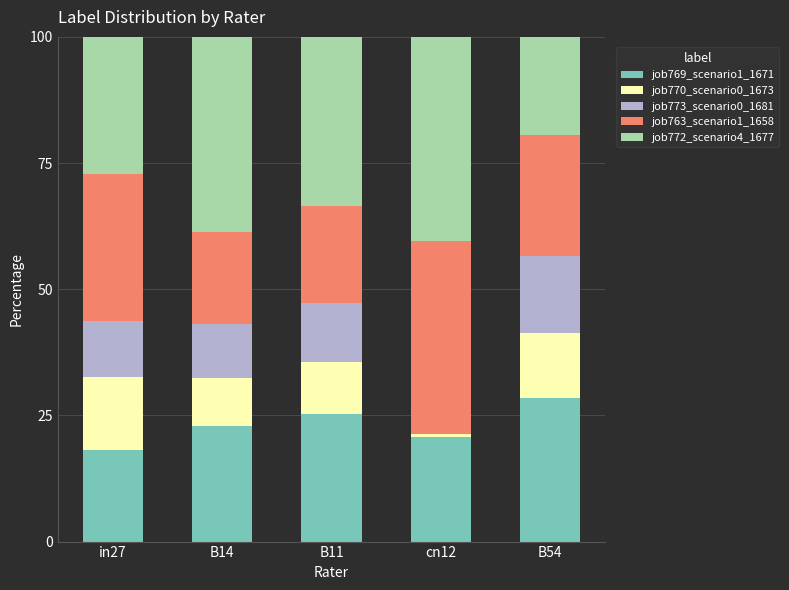

Which category has the highest value in the job769_scenario1_1671 series?

B54